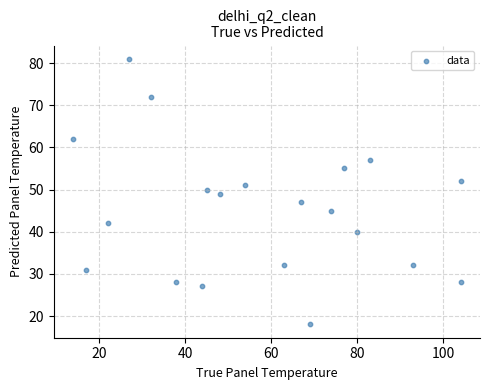

What is the range of Y values (max minus min)?

63